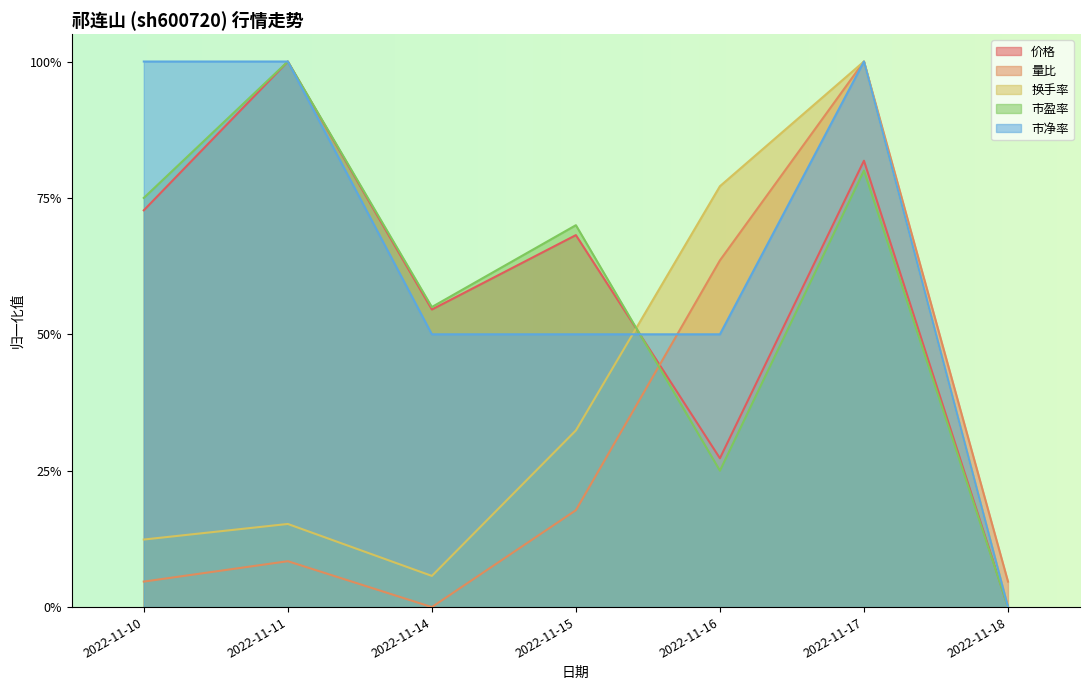

How many 市盈率 values are between 0 and 1?

7